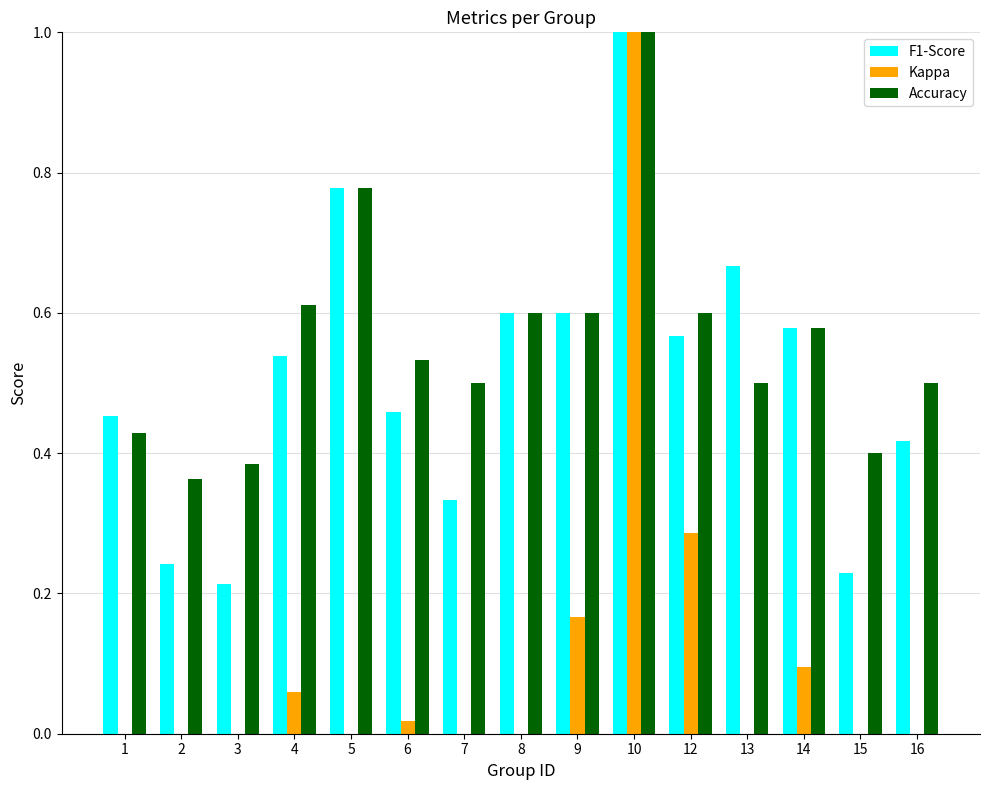

What value does the Accuracy series have at 15?

0.4